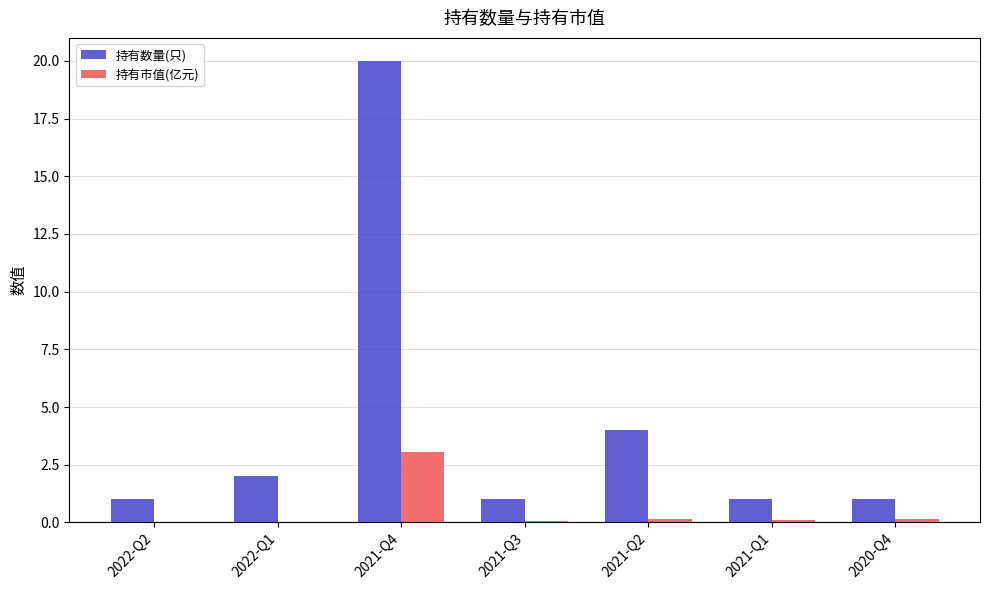

The 持有数量(只) series shows 1.0 at 2021-Q1. True or false?

True